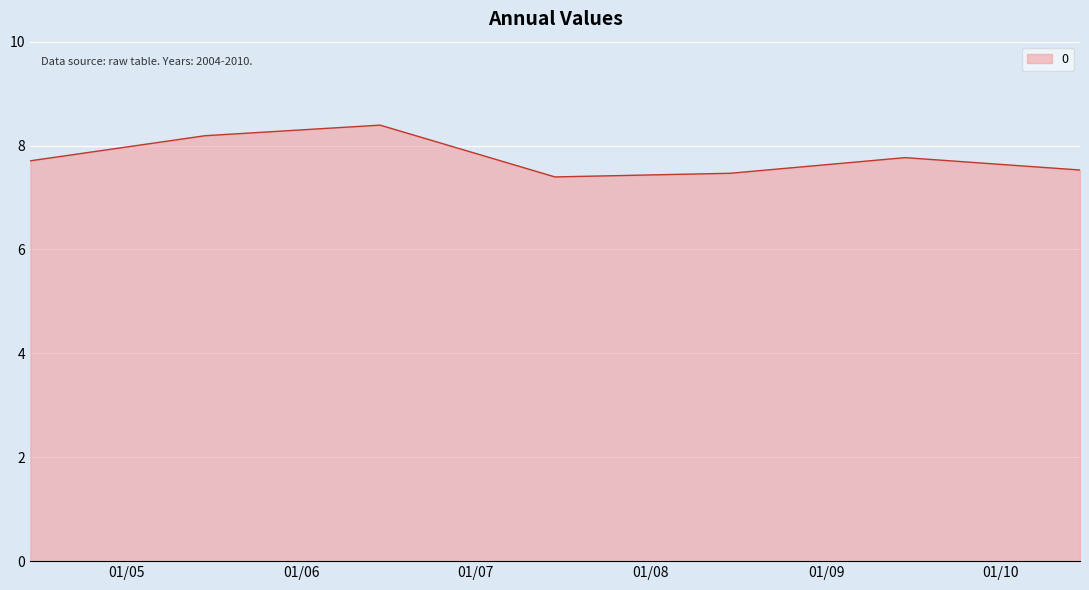

What is the greatest value displayed?

8.4